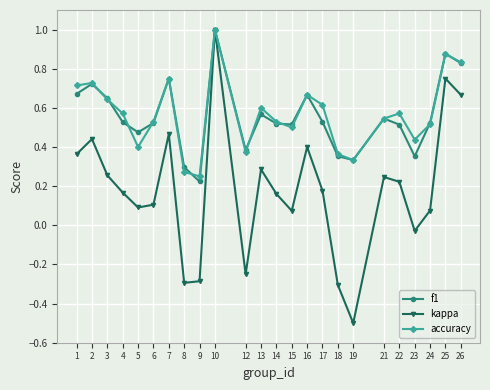

True or false: kappa has a value of 0.0 at 6.

False